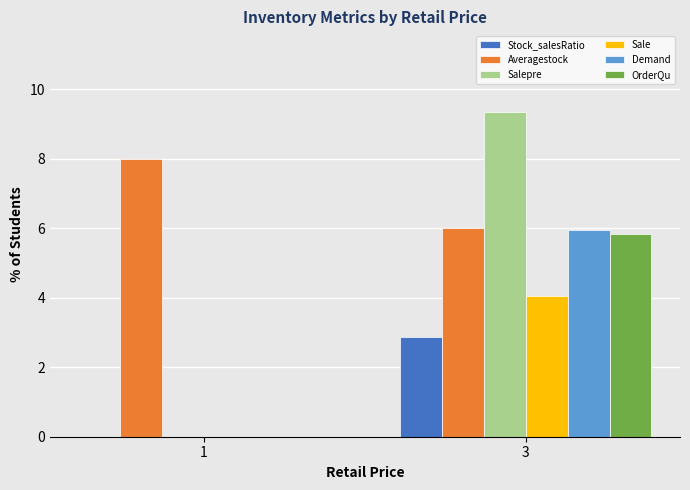

Which series has the largest total across all categories?

Averagestock